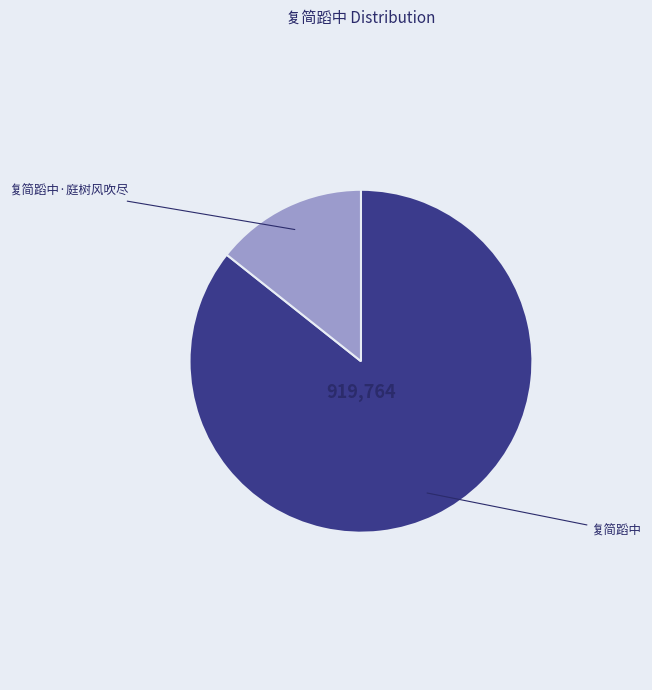

Rank the categories by value from highest to lowest.

复简蹈中, 复简蹈中·庭树风吹尽